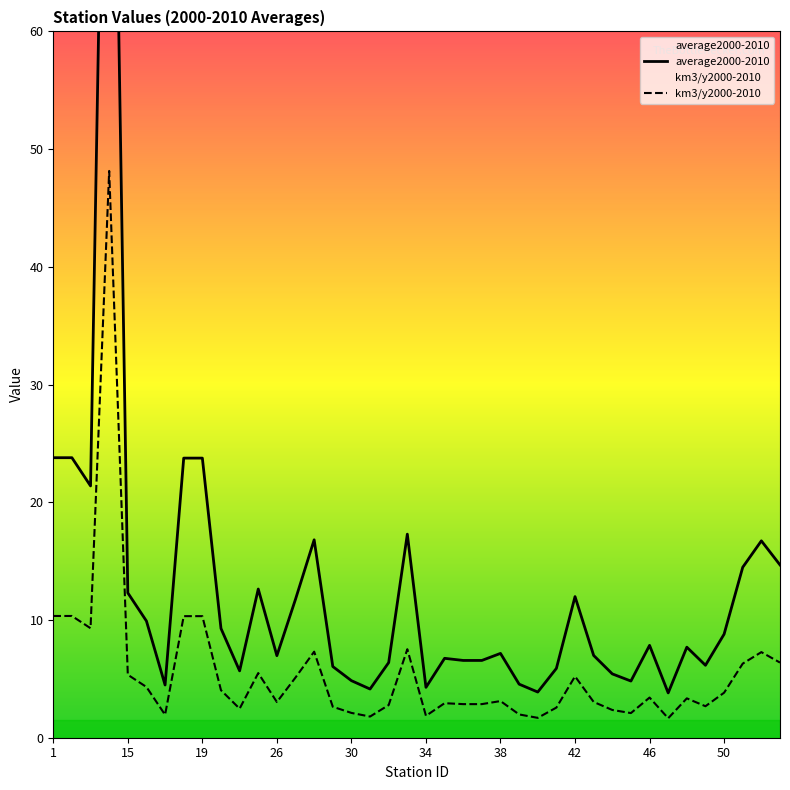

What is the maximum value for km3/y2000-2010?

48.1